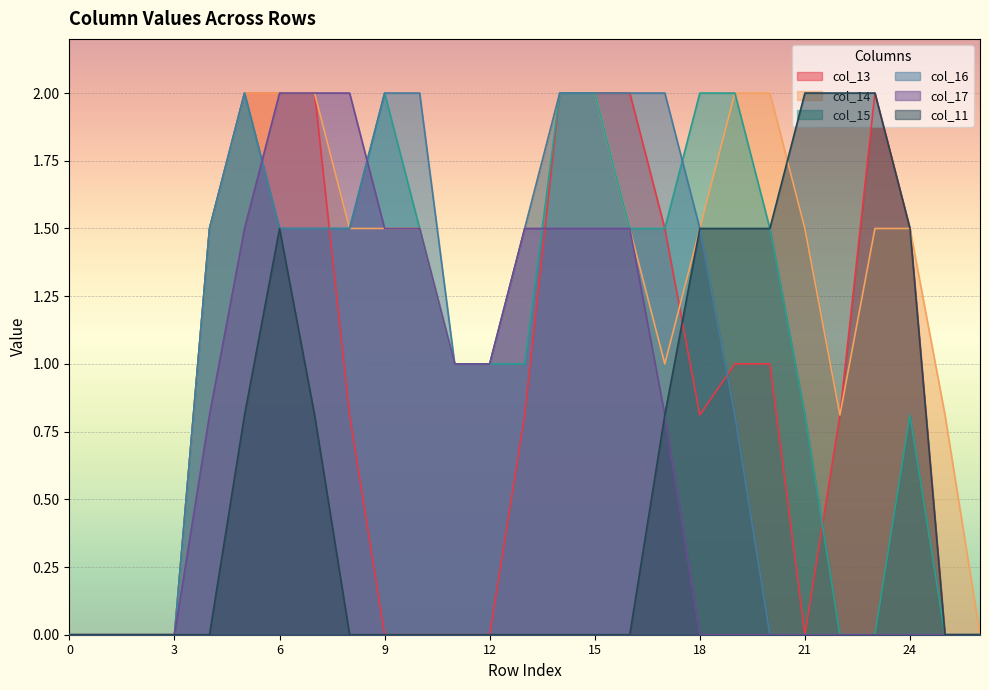

Rank the series by their maximum value, from lowest to highest.

col_13, col_14, col_15, col_16, col_17, col_11